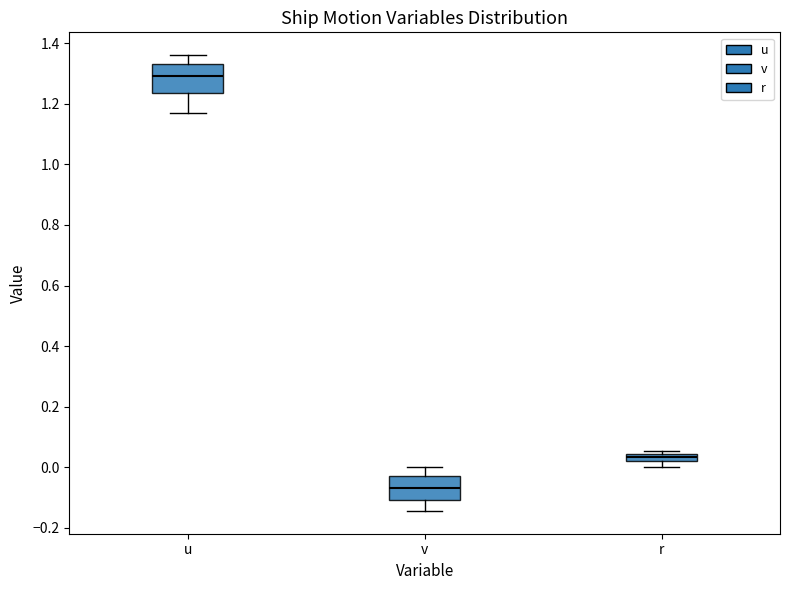

Which box is the tallest, from its lower edge to its upper edge?

u